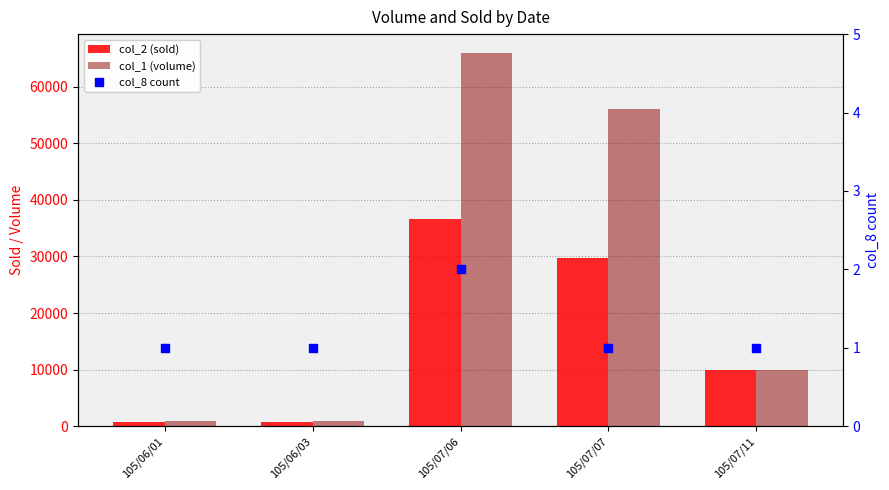

Which series reaches the minimum Y coordinate?

col_8 count